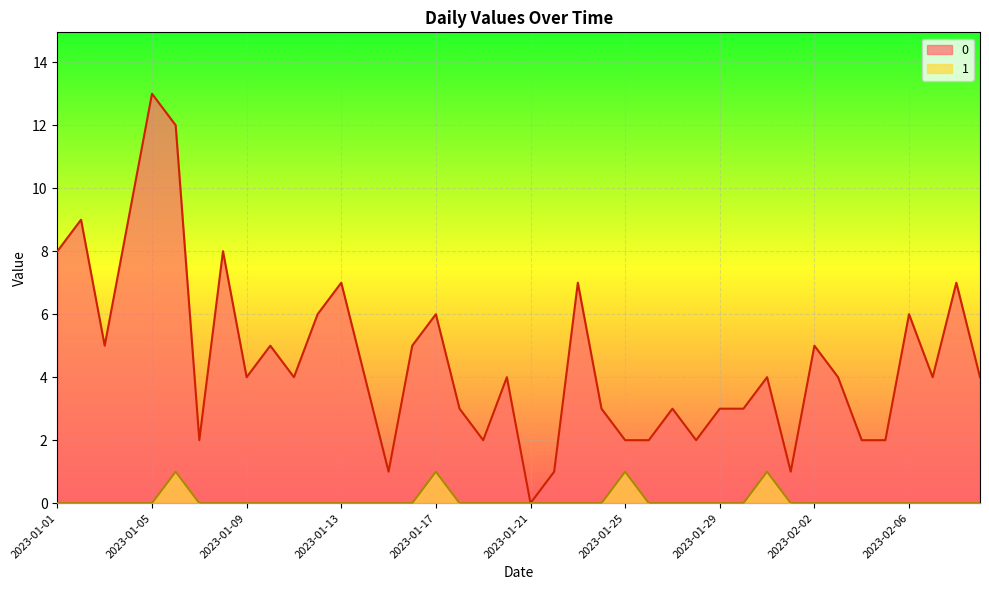

Reading left to right, transcribe all the data shown in this chart.

0: 8	9	5	9	13	12	2	8	4	5	4	6	7	4	1	5	6	3	2	4	0	1	7	3	2	2	3	2	3	3	4	1	5	4	2	2	6	4	7	4
1: 0	0	0	0	0	1	0	0	0	0	0	0	0	0	0	0	1	0	0	0	0	0	0	0	1	0	0	0	0	0	1	0	0	0	0	0	0	0	0	0